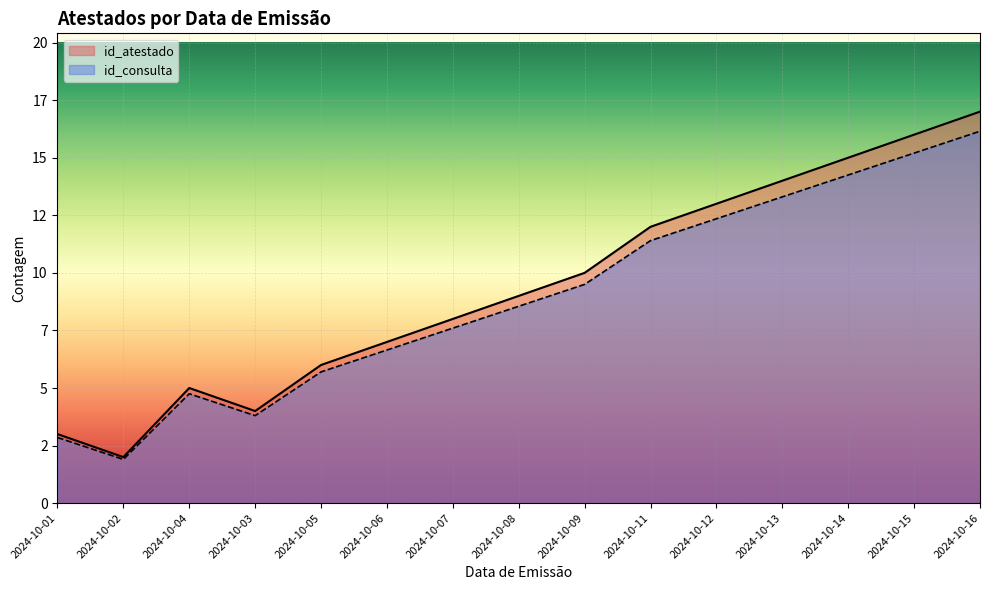

True or false: id_consulta and id_atestado cross at least once.

False